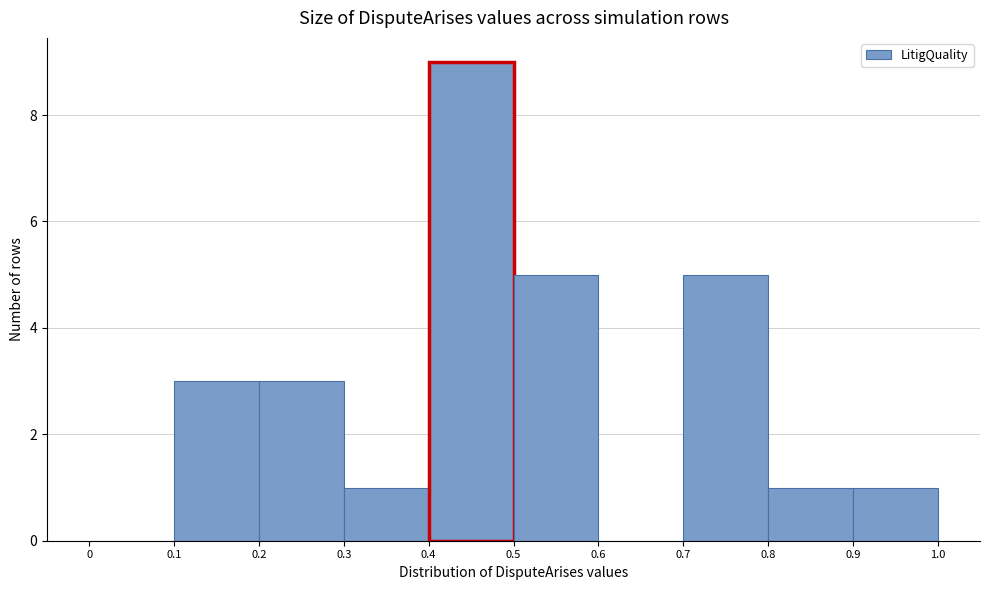

Which range on the x-axis has the tallest bar?

0.4 to 0.5